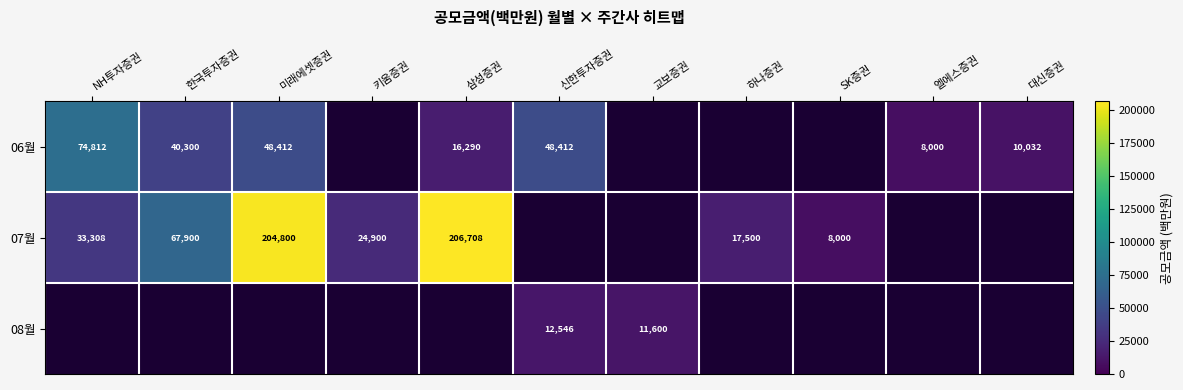

True or false: 06월 has a value of 8000 at 엘에스증권.

True